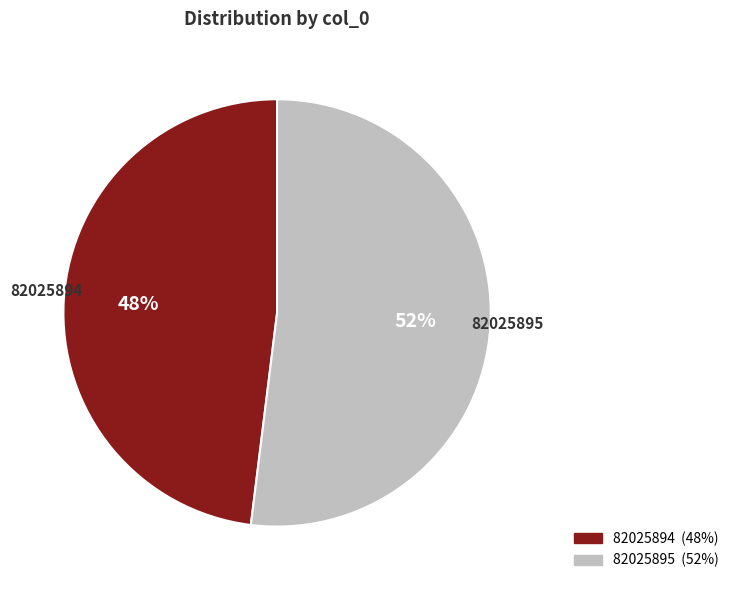

Between 82025894 and 82025895, which is larger?

82025895